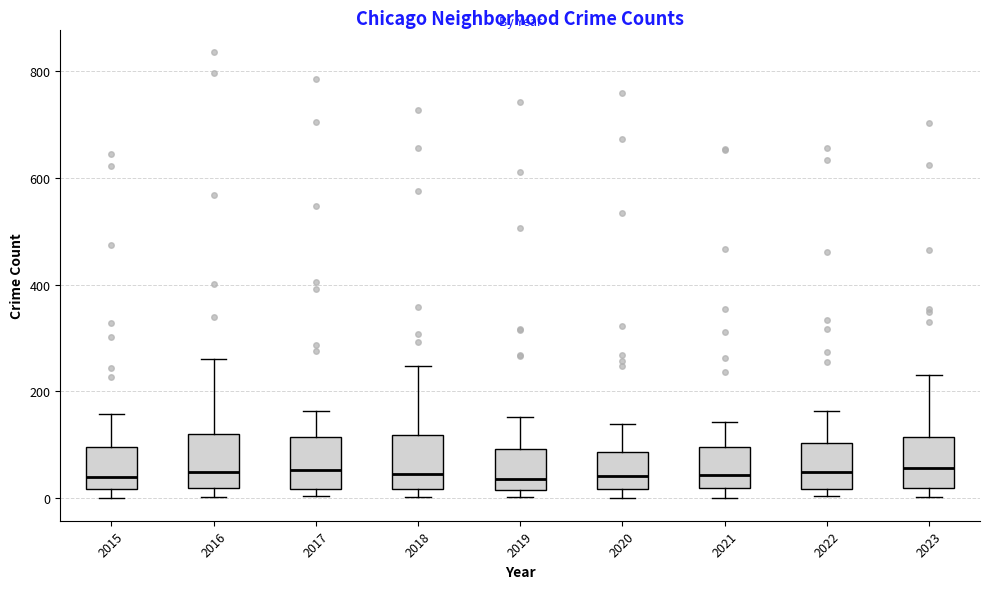

Reading left to right, read every box against the y-axis: the position of its median line, the range the box covers, and the ends of its whiskers. The values are not printed on the chart, so give them approximately, as read against the axis.

2015: median 40, box 20 to 100, whiskers 0 to 160
2016: median 60, box 20 to 120, whiskers 0 to 260
2017: median 60, box 20 to 120, whiskers 0 to 160
2018: median 40, box 20 to 120, whiskers 0 to 240
2019: median 40, box 20 to 100, whiskers 0 to 160
2020: median 40, box 20 to 80, whiskers 0 to 140
2021: median 40, box 20 to 100, whiskers 0 to 140
2022: median 40, box 20 to 100, whiskers 0 to 160
2023: median 60, box 20 to 120, whiskers 0 to 240